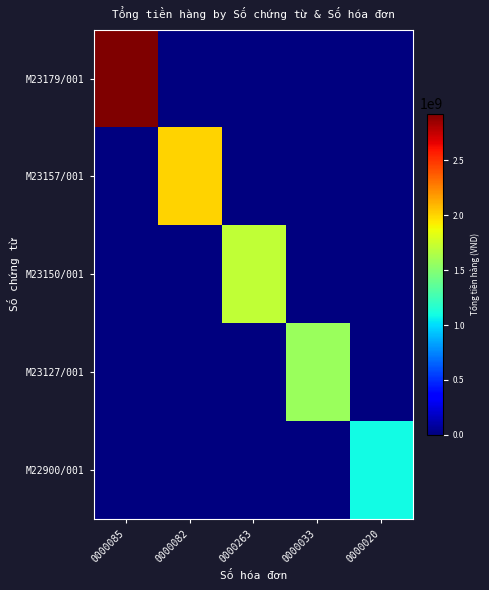

Which series has the widest spread of values?

M23179/001